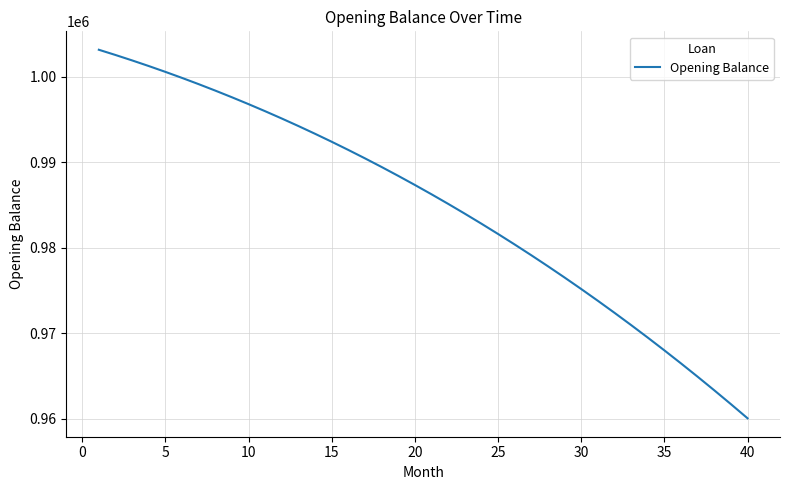

What is the smallest value displayed?

960075.0